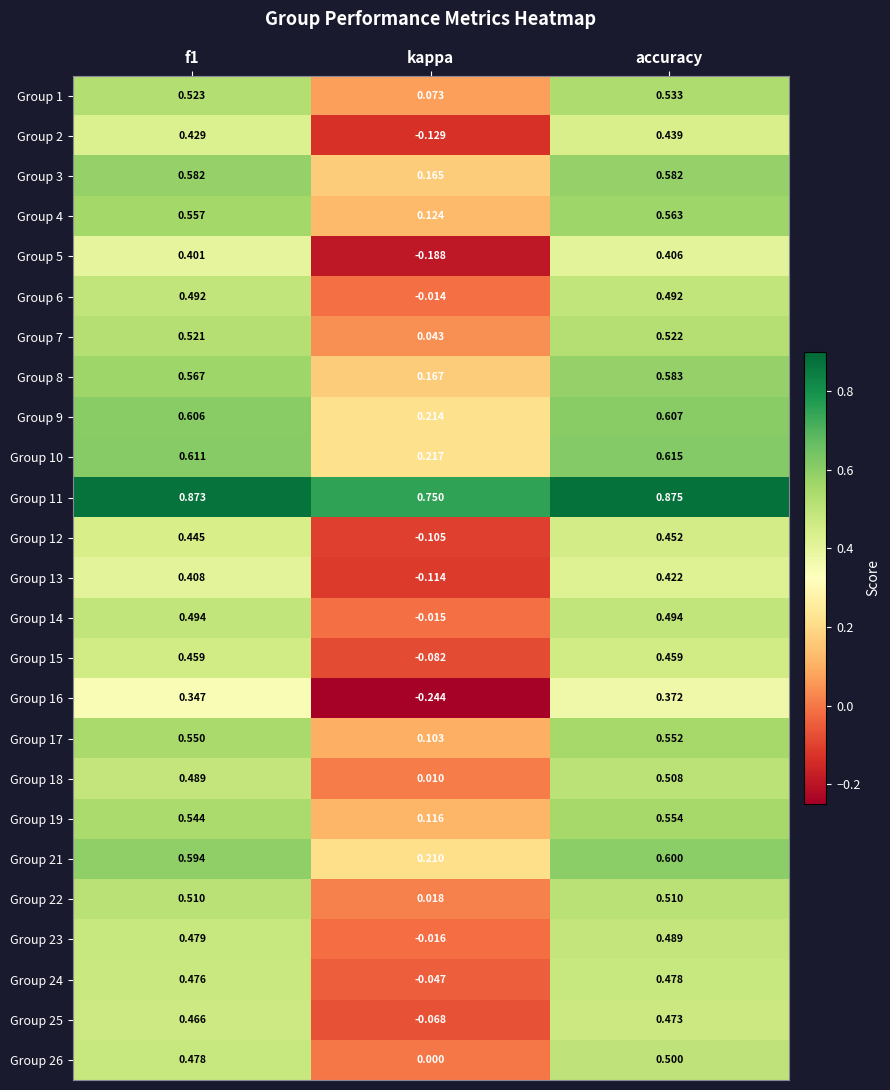

At which category is the sum across all series the highest?

accuracy